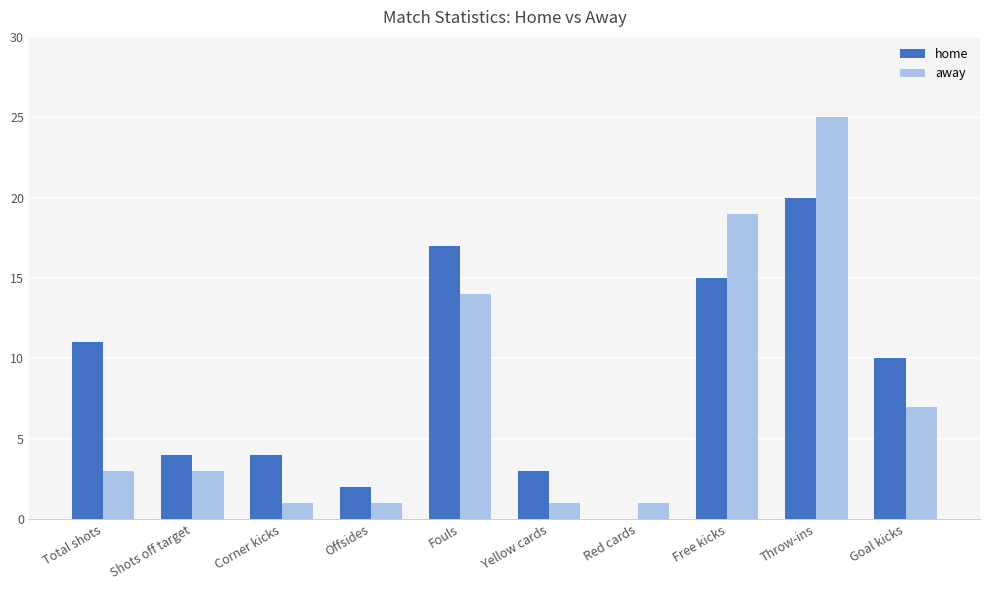

Between Free kicks and Goal kicks, which series saw the biggest shift?

away